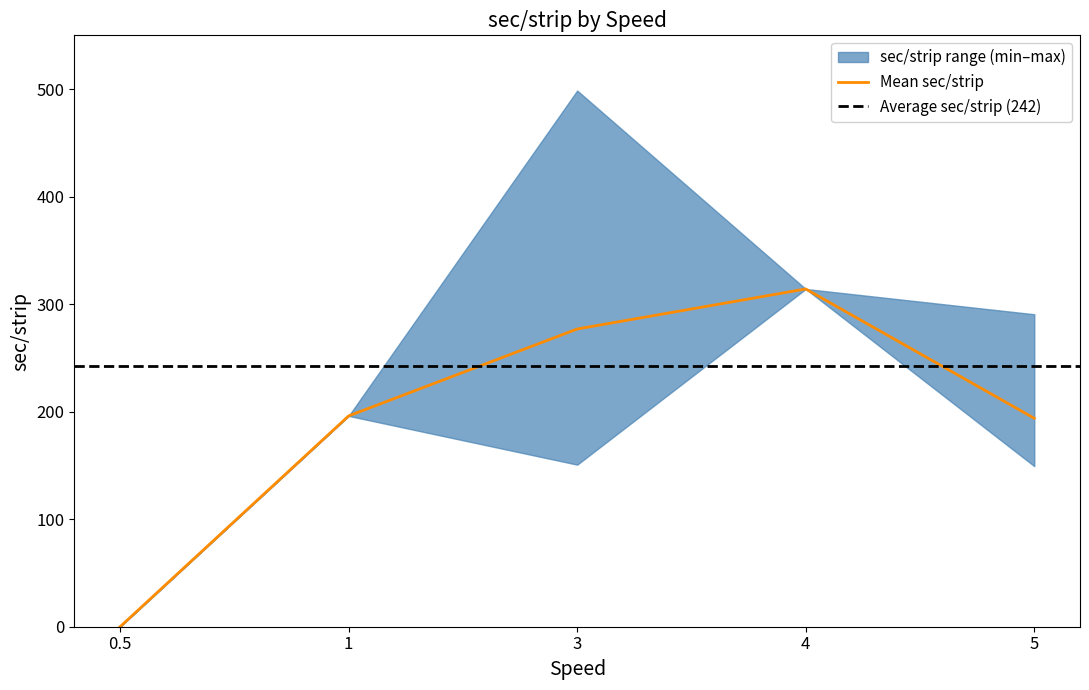

In Mean sec/strip, how many points are higher than both neighbors (excluding endpoints)?

1